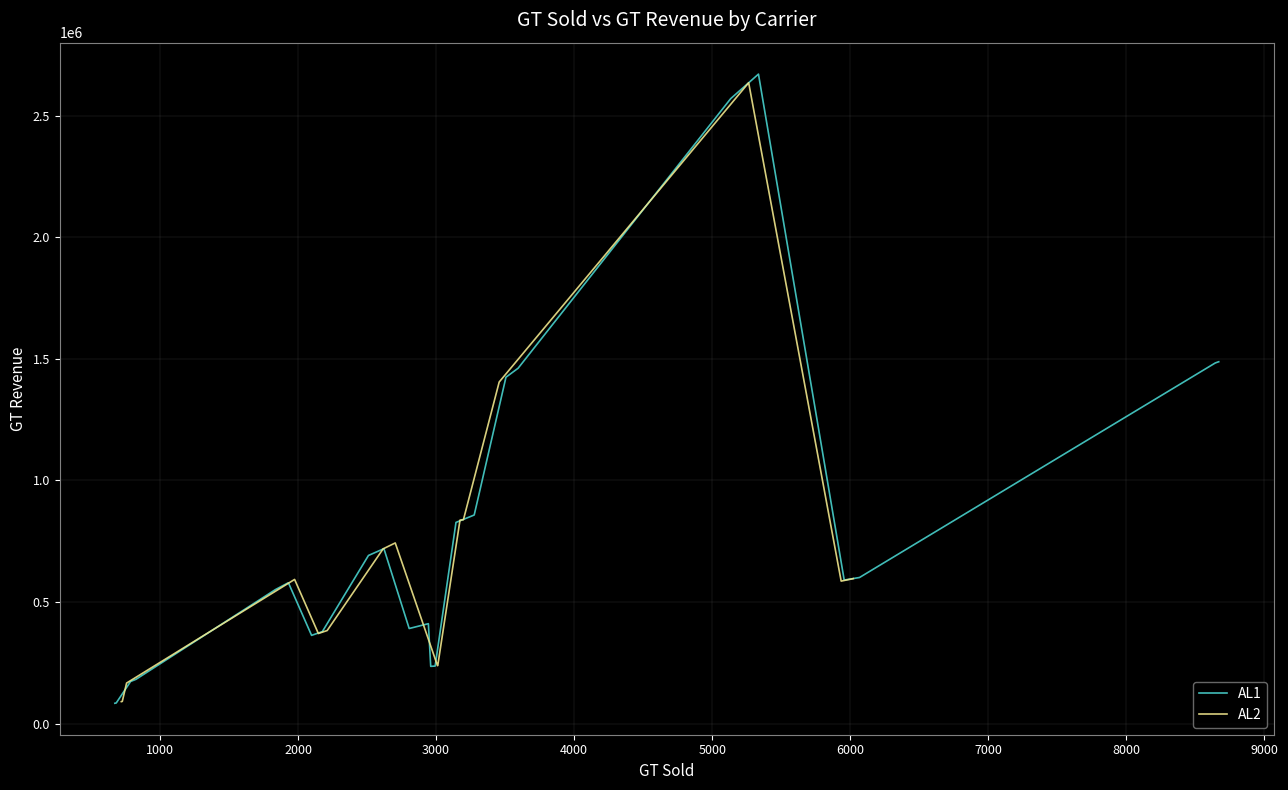

The value of AL2 at 18 is 0.0. True or false?

True